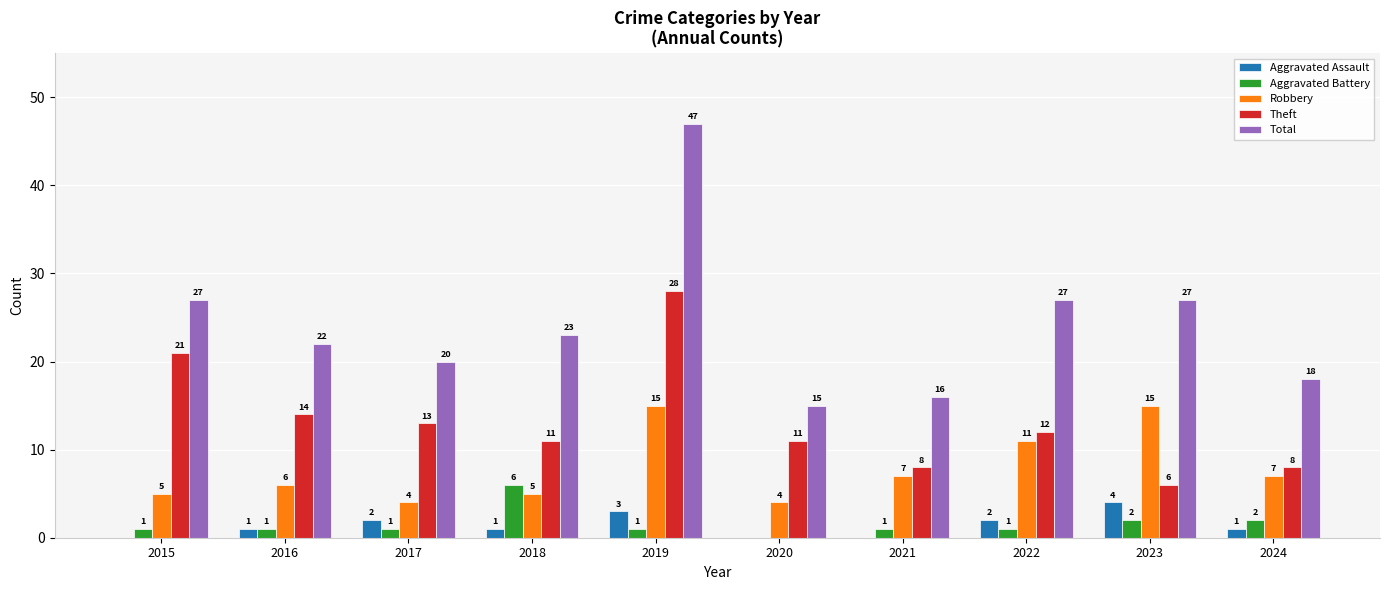

Reading right to left, transcribe all the data shown in this chart.

Aggravated Assault: 2024=1	2023=4	2022=2	2021=0	2020=0	2019=3	2018=1	2017=2	2016=1	2015=0
Aggravated Battery: 2024=2	2023=2	2022=1	2021=1	2020=0	2019=1	2018=6	2017=1	2016=1	2015=1
Robbery: 2024=7	2023=15	2022=11	2021=7	2020=4	2019=15	2018=5	2017=4	2016=6	2015=5
Theft: 2024=8	2023=6	2022=12	2021=8	2020=11	2019=28	2018=11	2017=13	2016=14	2015=21
Total: 2024=18	2023=27	2022=27	2021=16	2020=15	2019=47	2018=23	2017=20	2016=22	2015=27